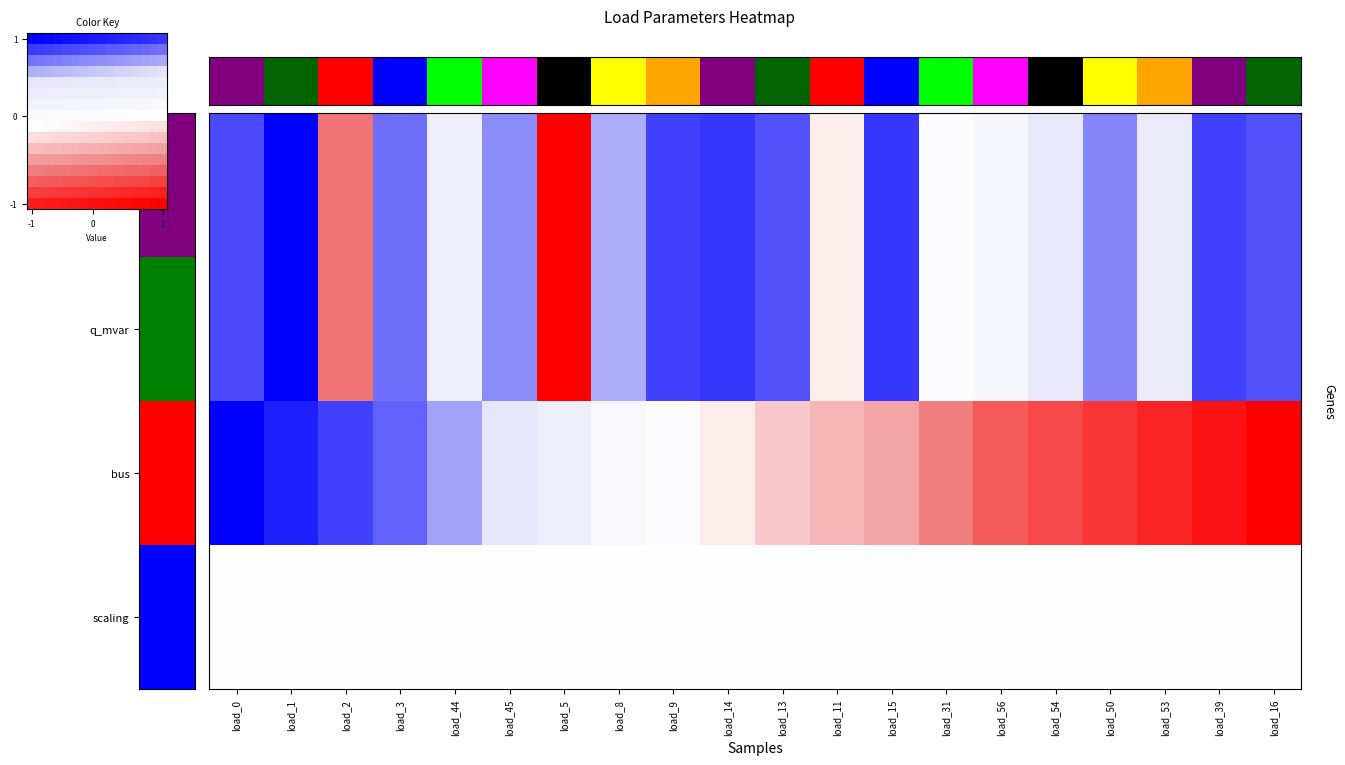

Which category has the lowest value across all series?

-1